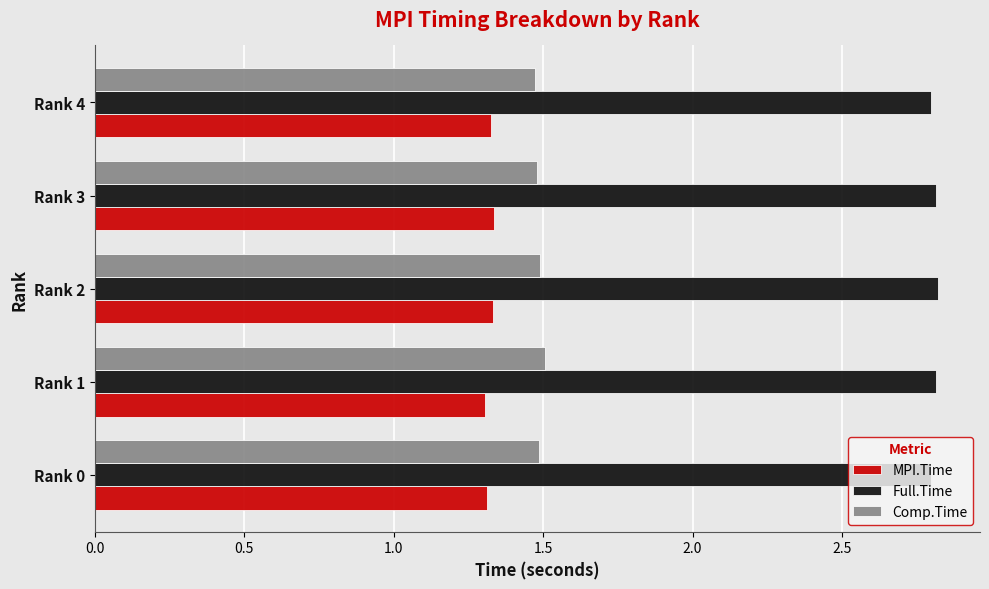

What is the sum of the MPI.Time values at Rank 0 and Rank 3?

2.6